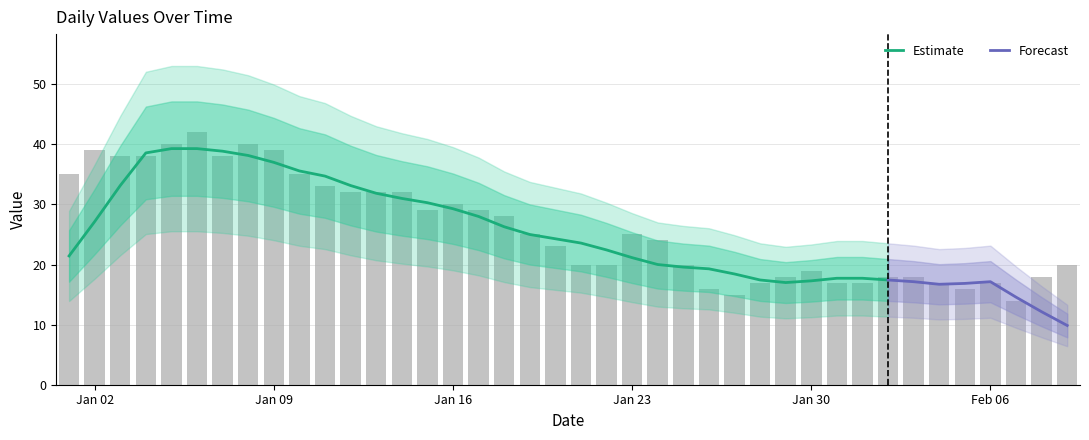

What is the difference between the maximum and minimum values?

28